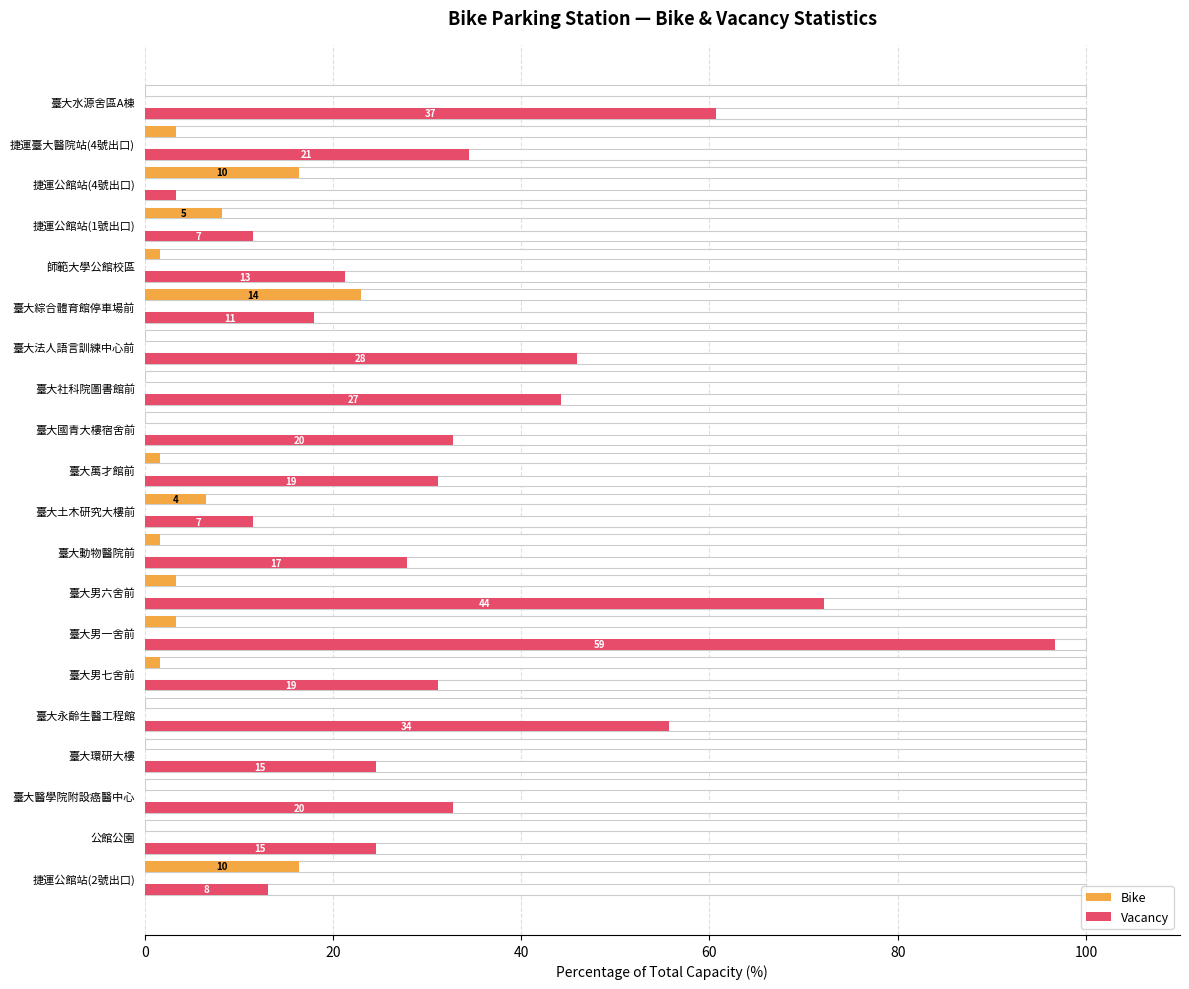

What is the label of the 9th bar from the right?

臺大國青大樓宿舍前